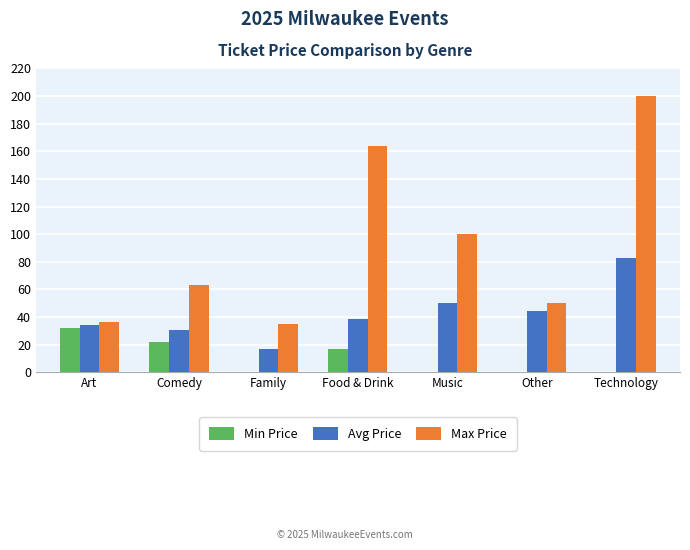

The value of Avg Price at Comedy is 49.3. True or false?

False